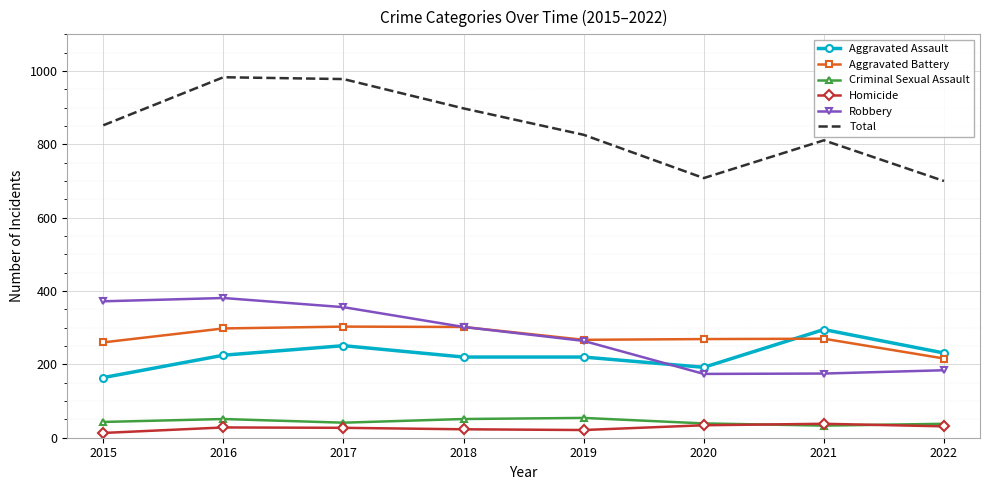

What is the total value across all series at 2018?

1796